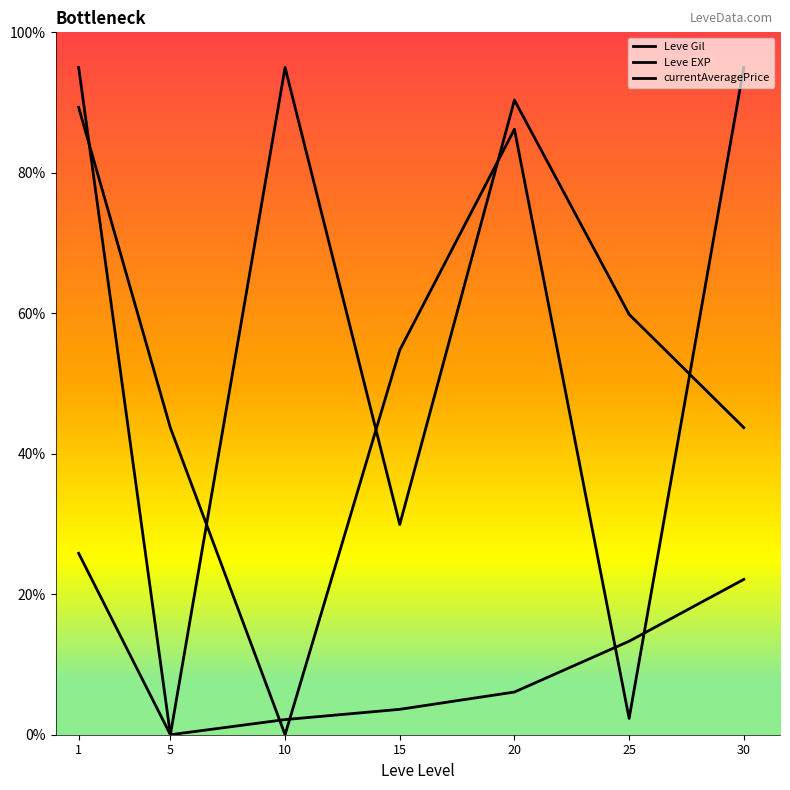

What is the greatest value displayed?

95.0